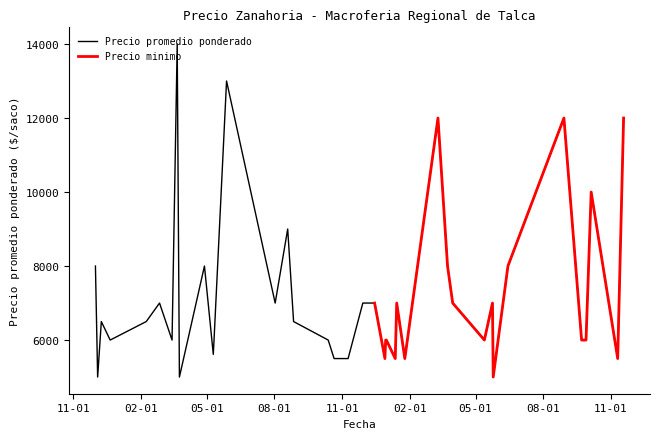

Between 2022-10-05 and 2022-11-18, which is larger?

2022-11-18